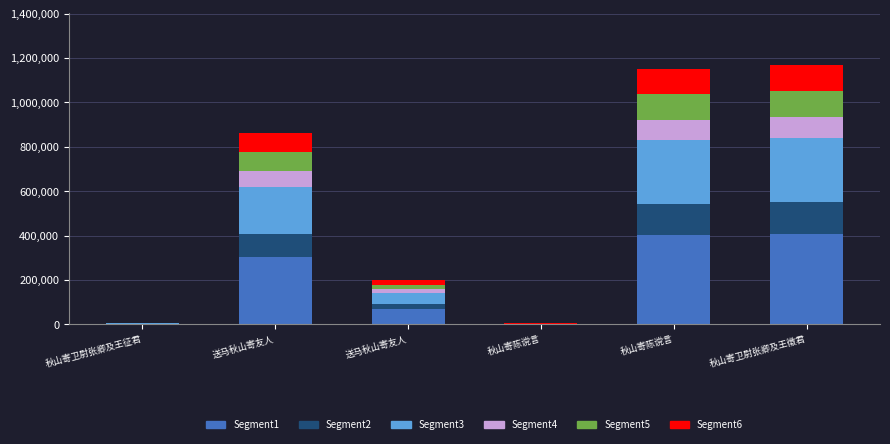

What is the difference between the maximum and minimum values in the Segment1 series?

407534.4